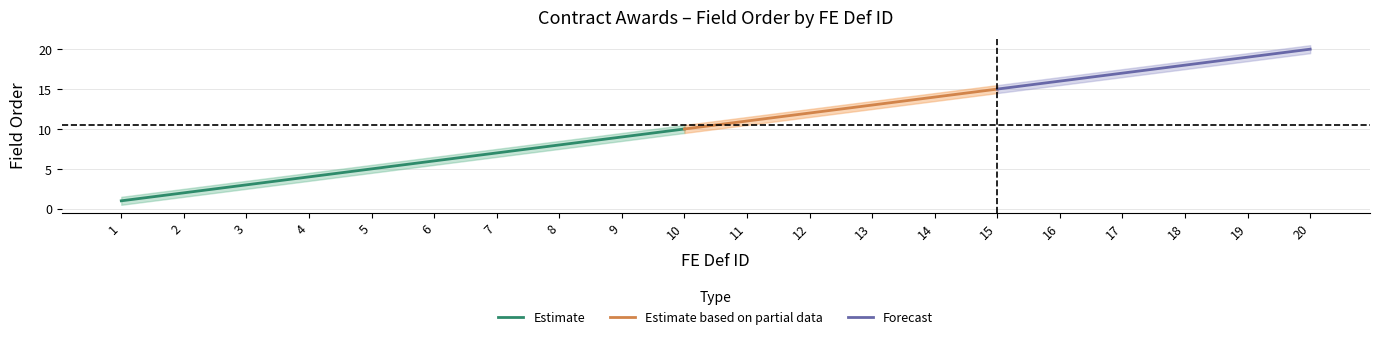

Which category has the lowest value across all series?

1